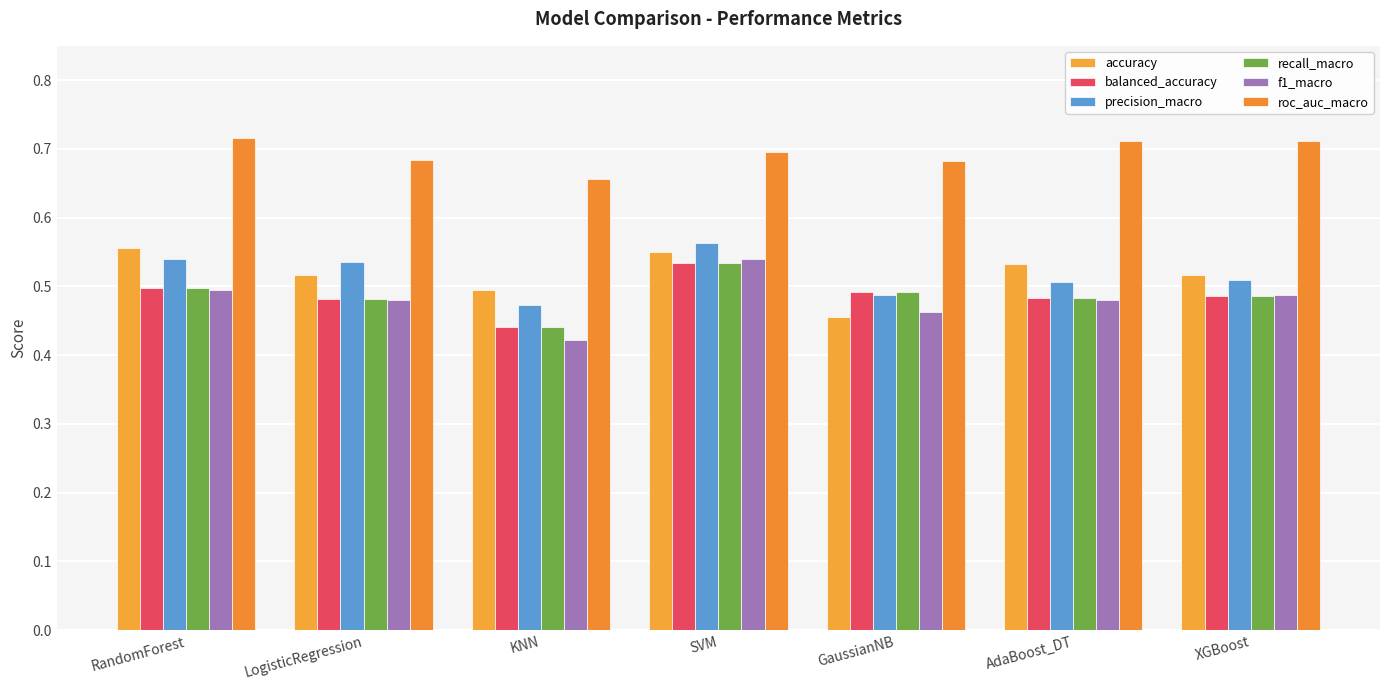

What is the spread (max minus min) of values at GaussianNB?

0.2